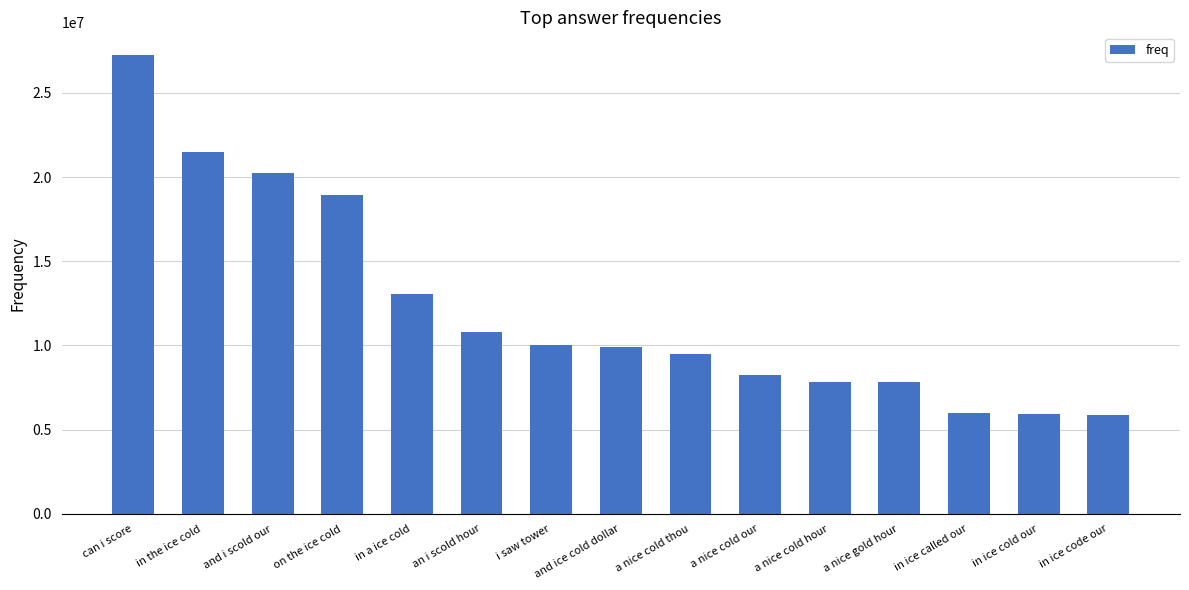

Approximately how many times larger is the value at on the ice cold compared to in the ice cold?

0.9